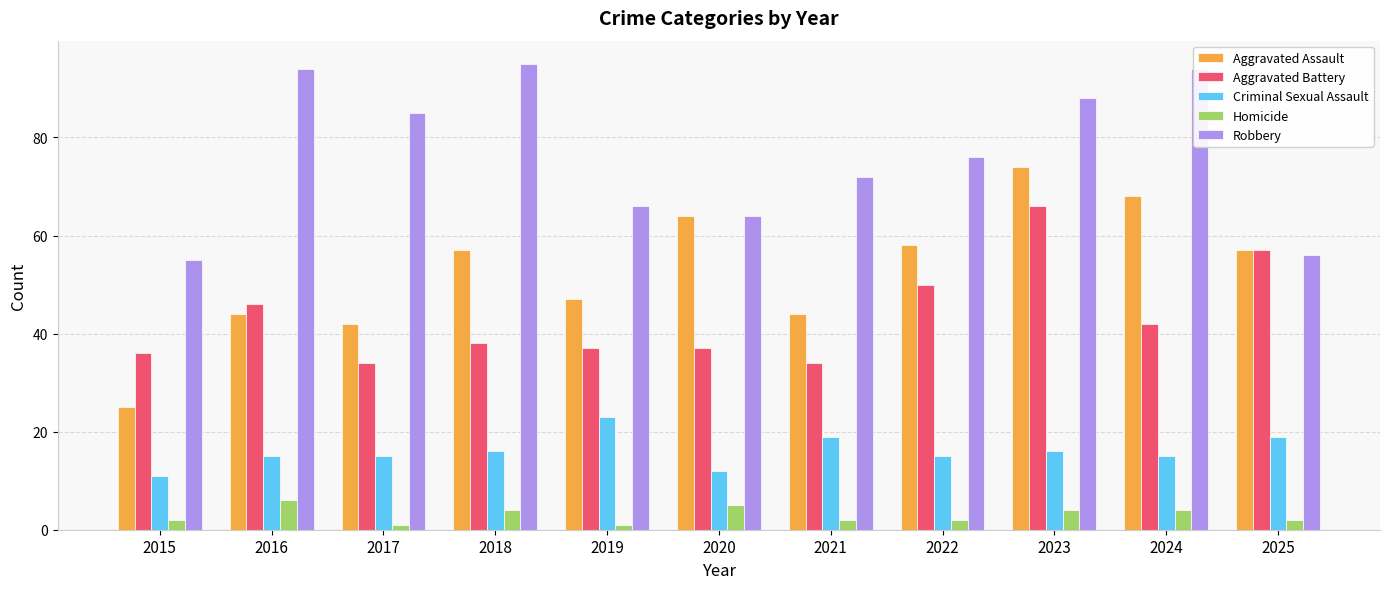

Between 2015 and 2020, which series saw the biggest shift?

Aggravated Assault